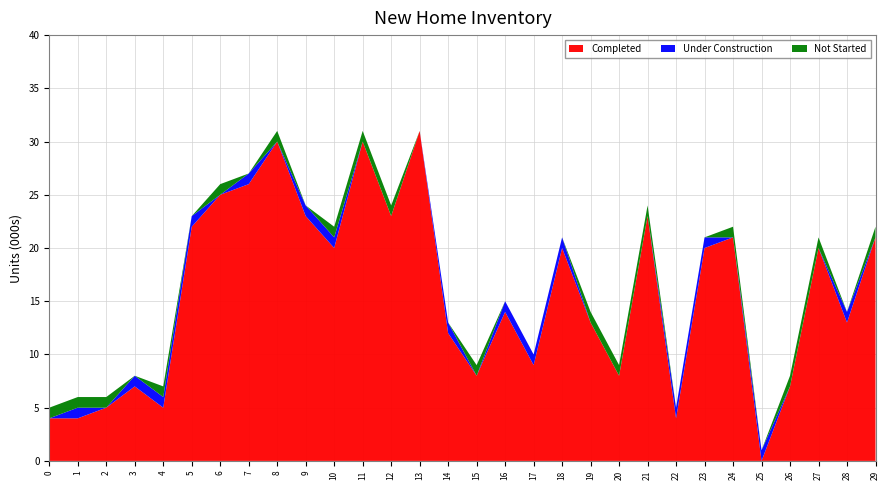

Reading left to right, list all the values displayed in this chart.

Completed: 0=4	1=4	2=5	3=7	4=5	5=22	6=25	7=26	8=30	9=23	10=20	11=30	12=23	13=31	14=12	15=8	16=14	17=9	18=20	19=13	20=8	21=23	22=4	23=20	24=21	25=0	26=7	27=20	28=13	29=21
Under Construction: 0=0	1=1	2=0	3=1	4=1	5=1	6=0	7=1	8=0	9=1	10=1	11=0	12=0	13=0	14=1	15=0	16=1	17=1	18=1	19=0	20=0	21=0	22=1	23=1	24=0	25=1	26=0	27=0	28=1	29=0
Not Started: 0=1	1=1	2=1	3=0	4=1	5=0	6=1	7=0	8=1	9=0	10=1	11=1	12=1	13=0	14=0	15=1	16=0	17=0	18=0	19=1	20=1	21=1	22=0	23=0	24=1	25=0	26=1	27=1	28=0	29=1